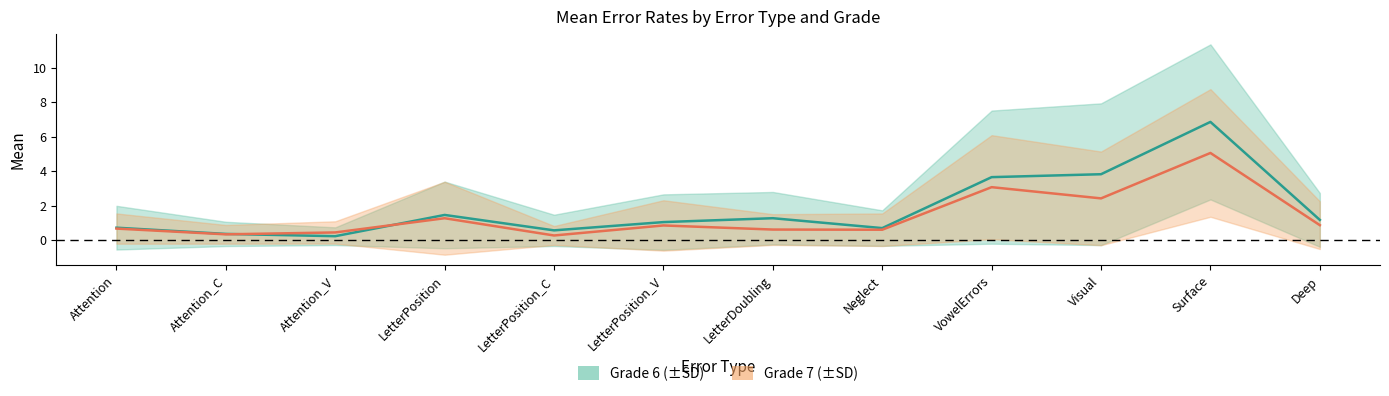

Which category has the highest value in the Mean_7 series?

Surface